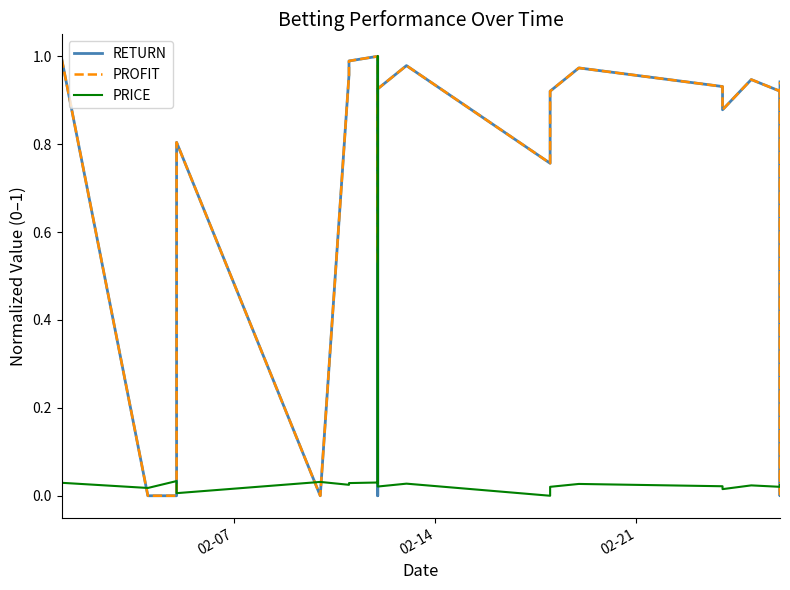

Is this an area chart (filled region under the line)?

No